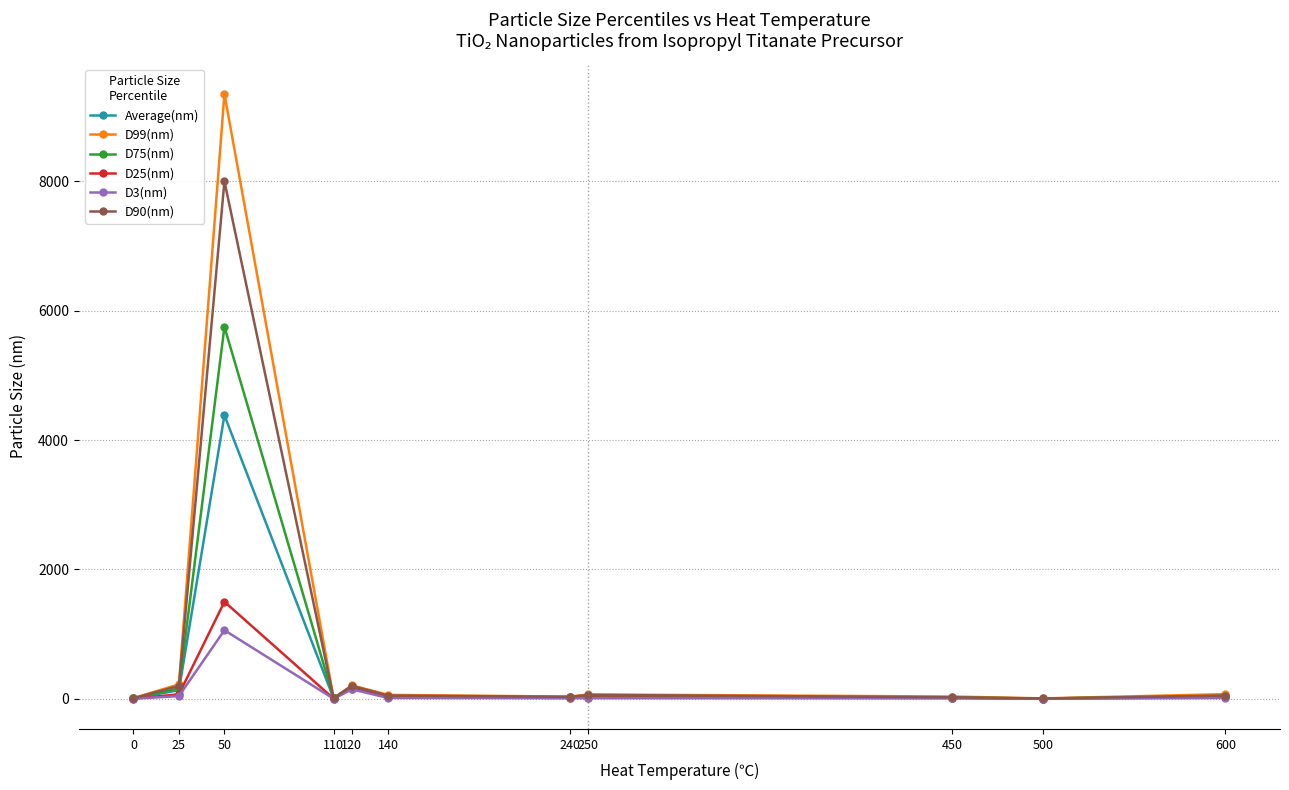

How many values in the D25(nm) series exceed 19?

6